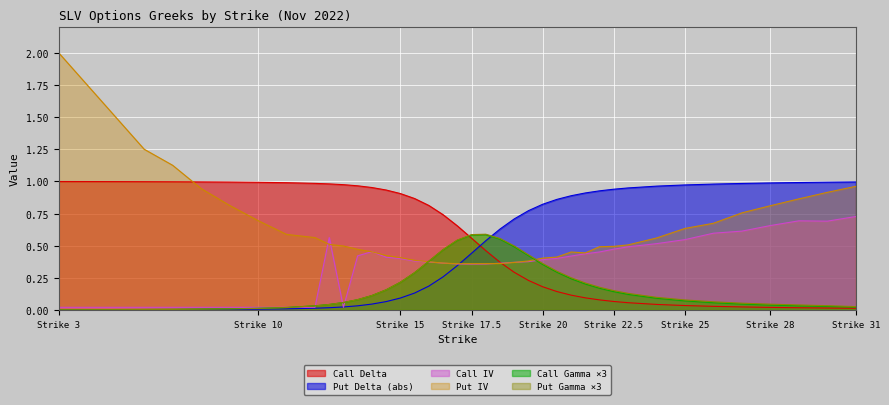

What is the difference between the second highest and minimum values in the Call Gamma series?

0.6